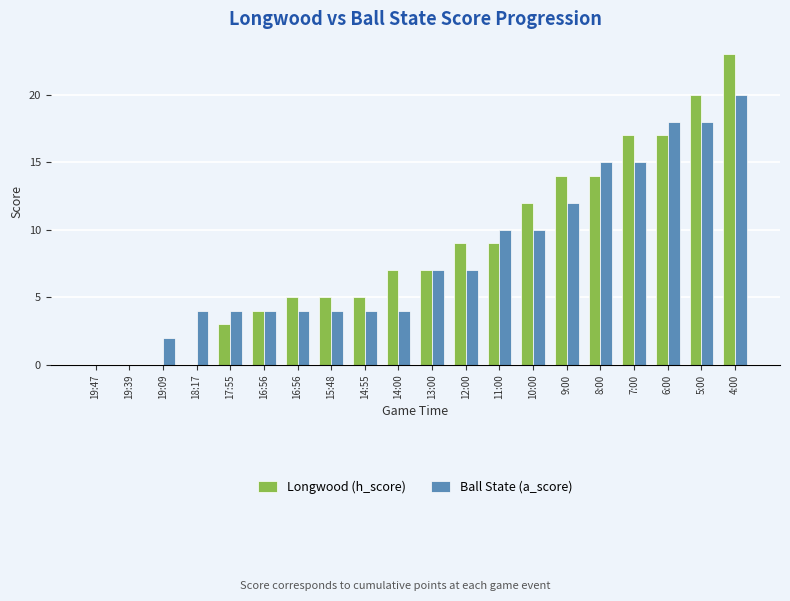

How many Ball State (a_score) values are between 4 and 15?

14